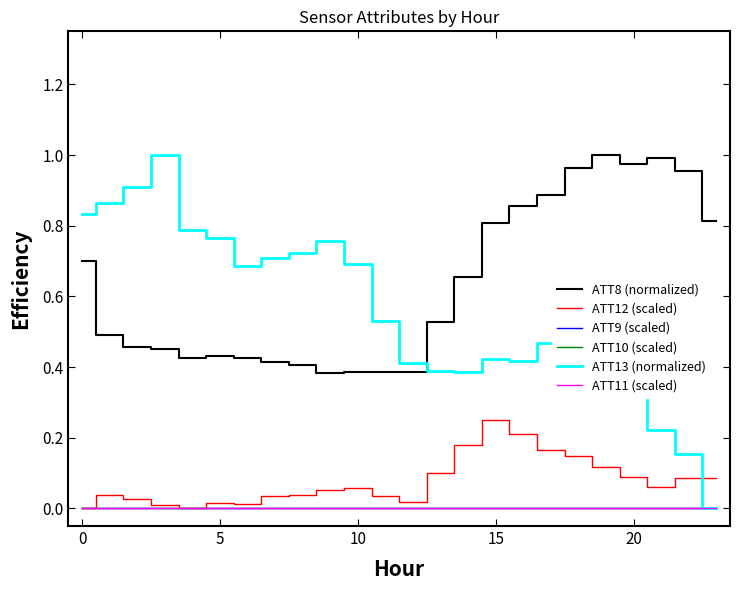

What is the difference between the second highest and second lowest values in the ATT13 (normalized) series?

0.8